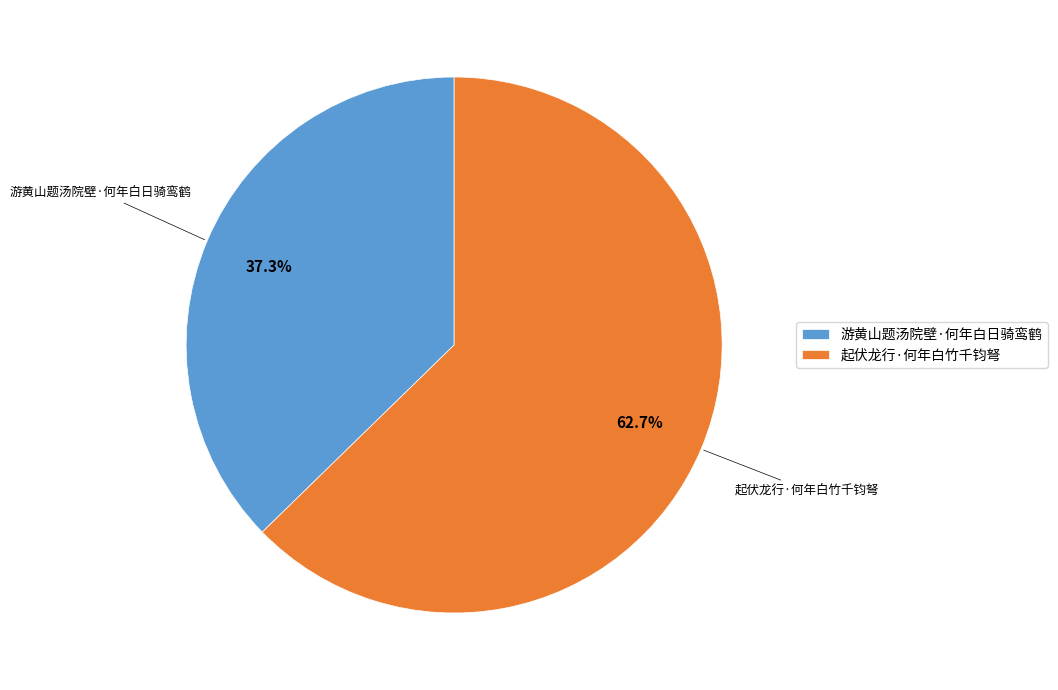

The 起伏龙行·何年白竹千钧弩 slice represents 63% of the pie. True or false?

True